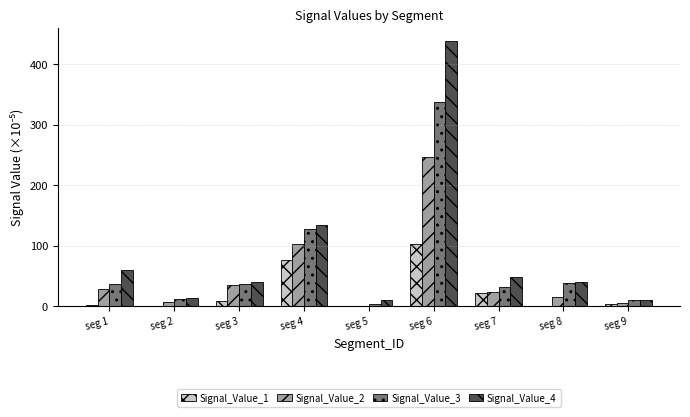

Does the chart contain stacked bars?

No